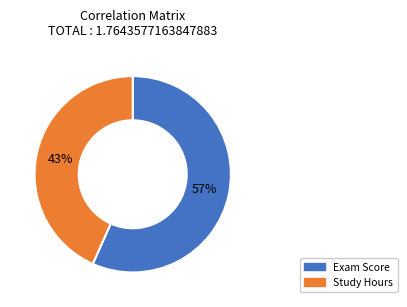

True or false: Exam Score accounts for 57% of the total.

True